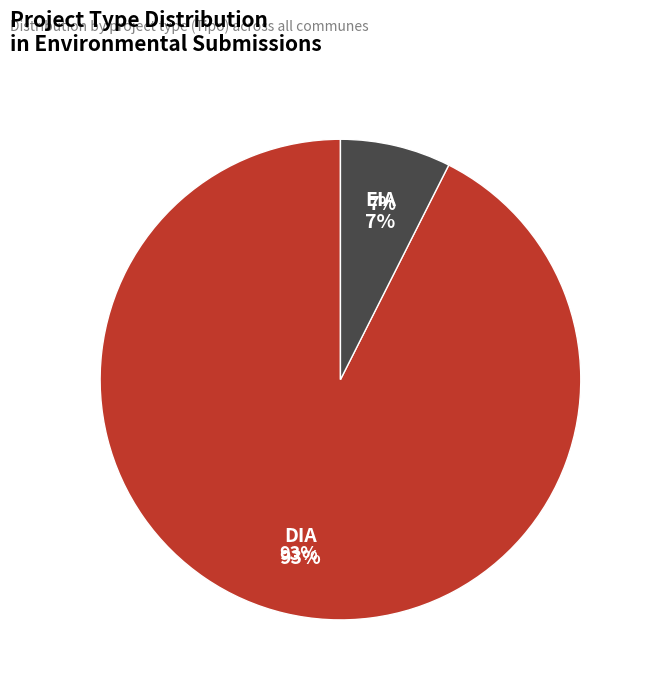

Count the number of slices in the pie.

2